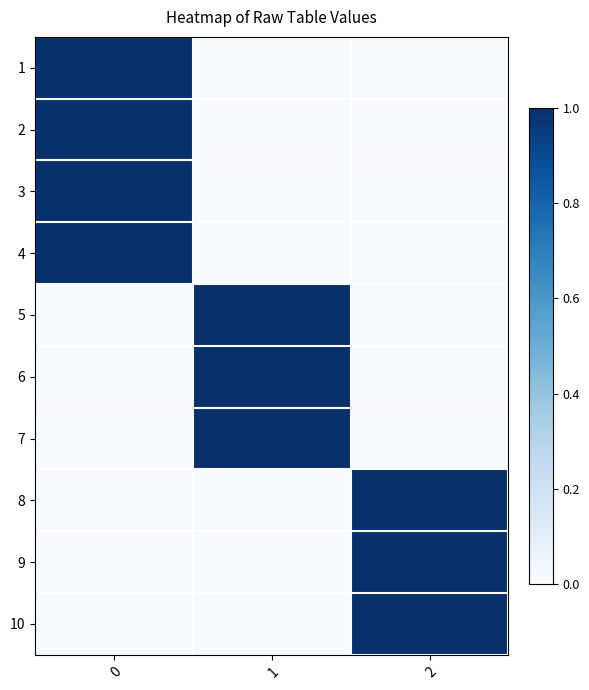

Count the number of categories in the chart.

3